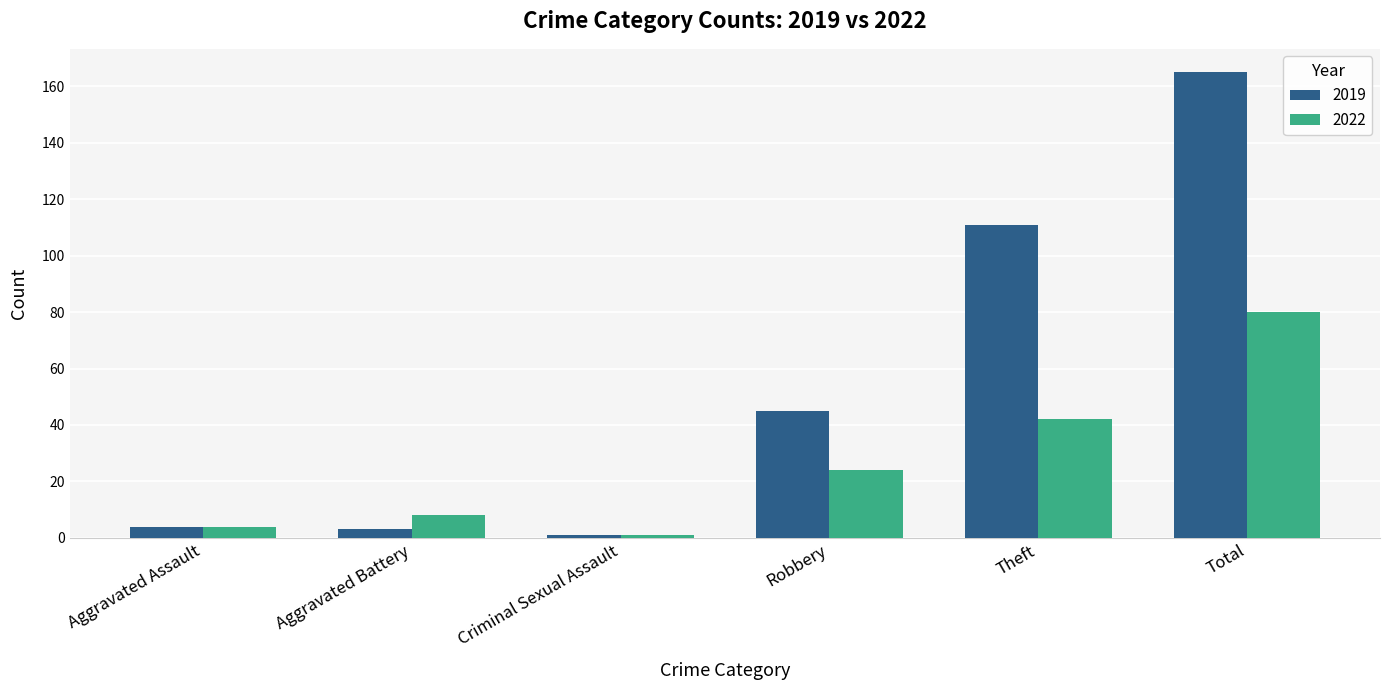

What value does the 2022 series have at Total, to the nearest 10?

80